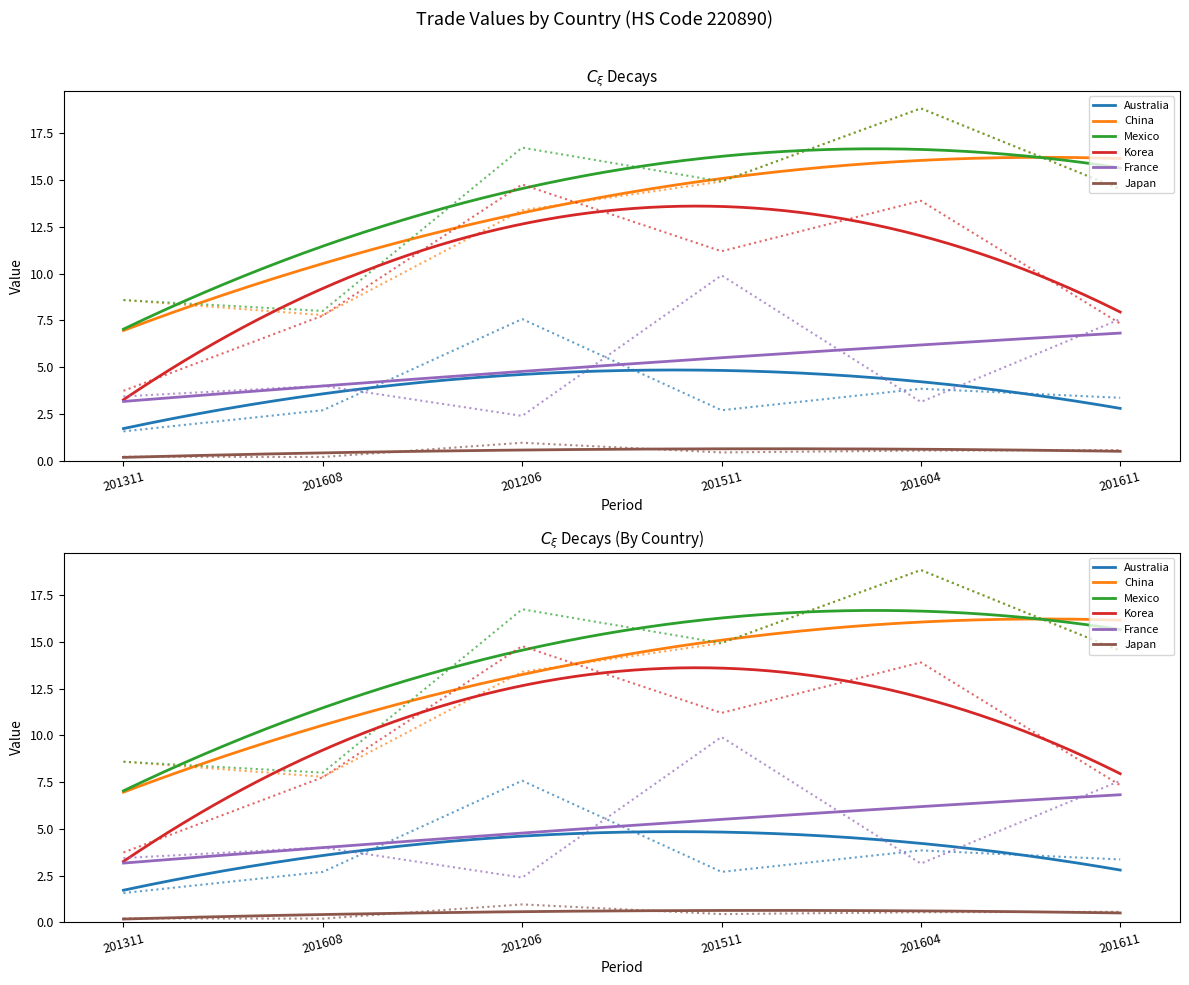

What is the value of the Korea point at the 6th from the left?

7.3